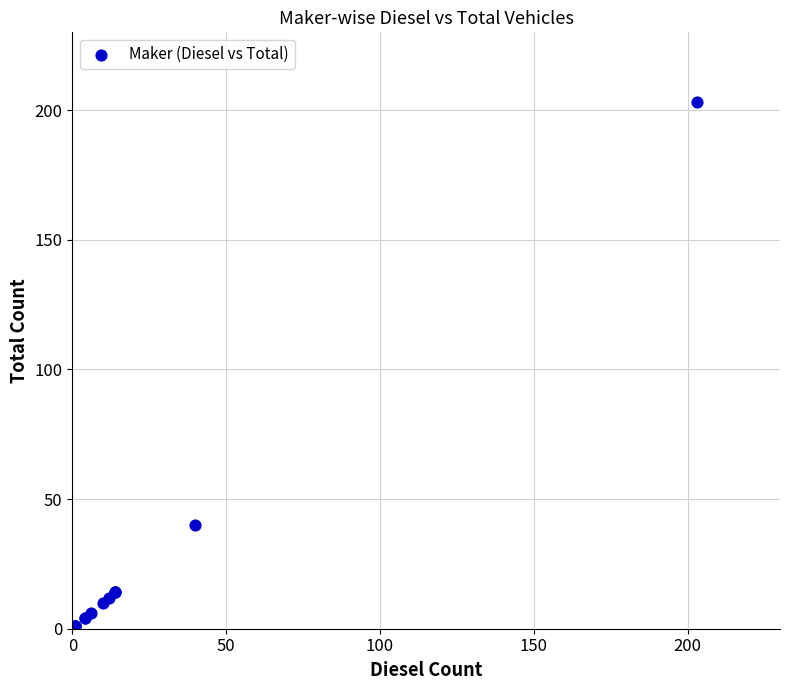

What Y value in the scatter plot is closest to 102?

40